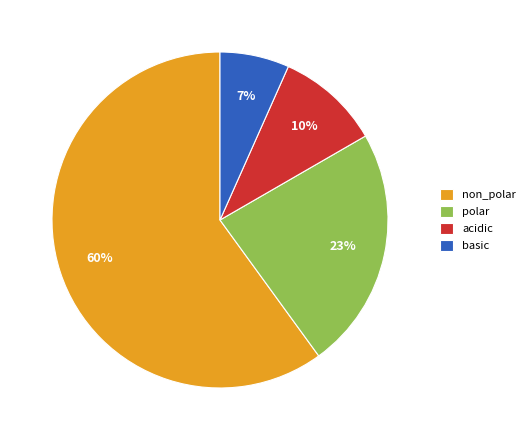

Is the sum of acidic and non_polar greater than half?

Yes